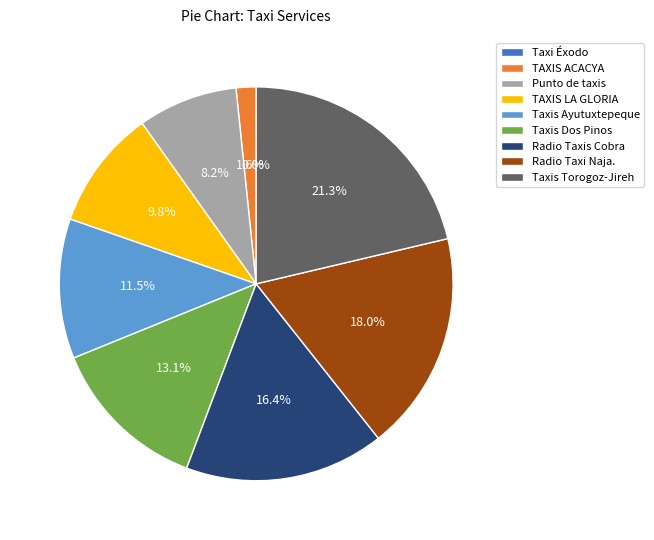

To the nearest percent, what is the difference between the Punto de taxis and Radio Taxis Cobra slice percentages?

8%